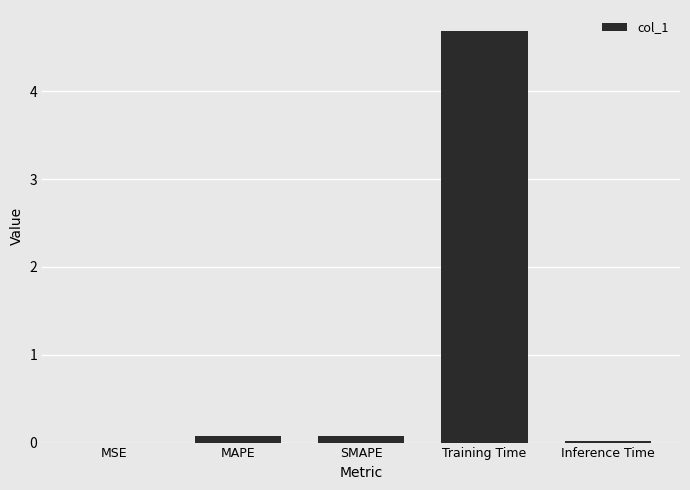

Which label corresponds to the largest value in the chart?

Training Time